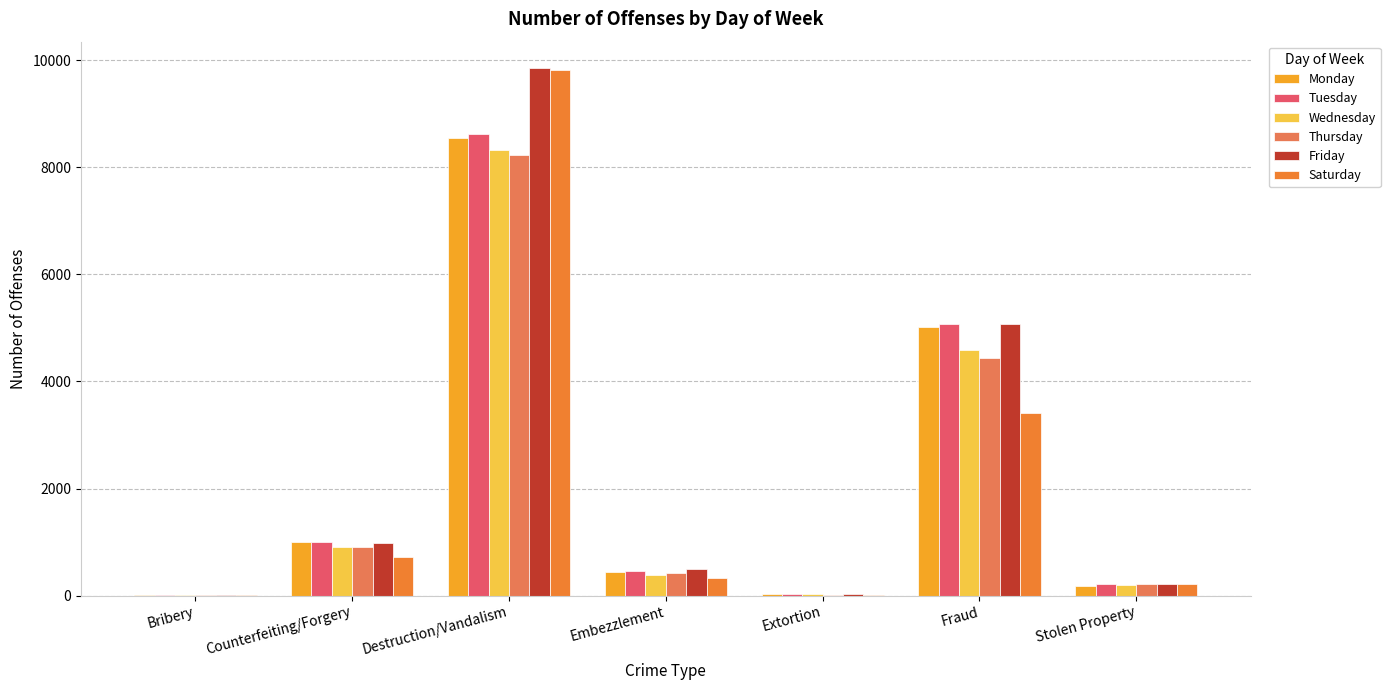

List the labels in order of Wednesday value, smallest first.

Bribery, Extortion, Stolen Property, Embezzlement, Counterfeiting/Forgery, Fraud, Destruction/Vandalism